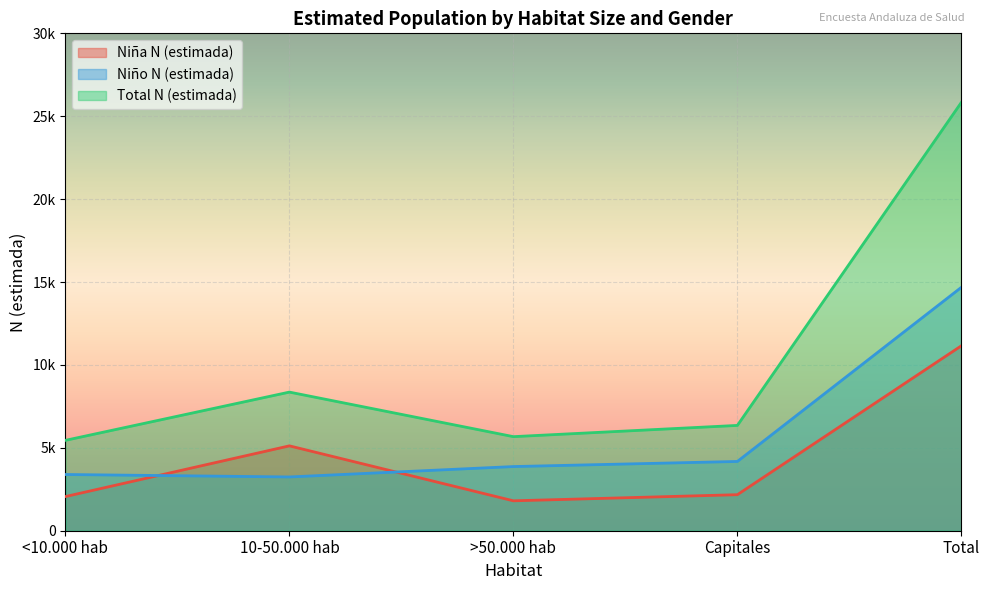

Is it true that Total N (estimada) equals 1983 at >50.000 hab?

False